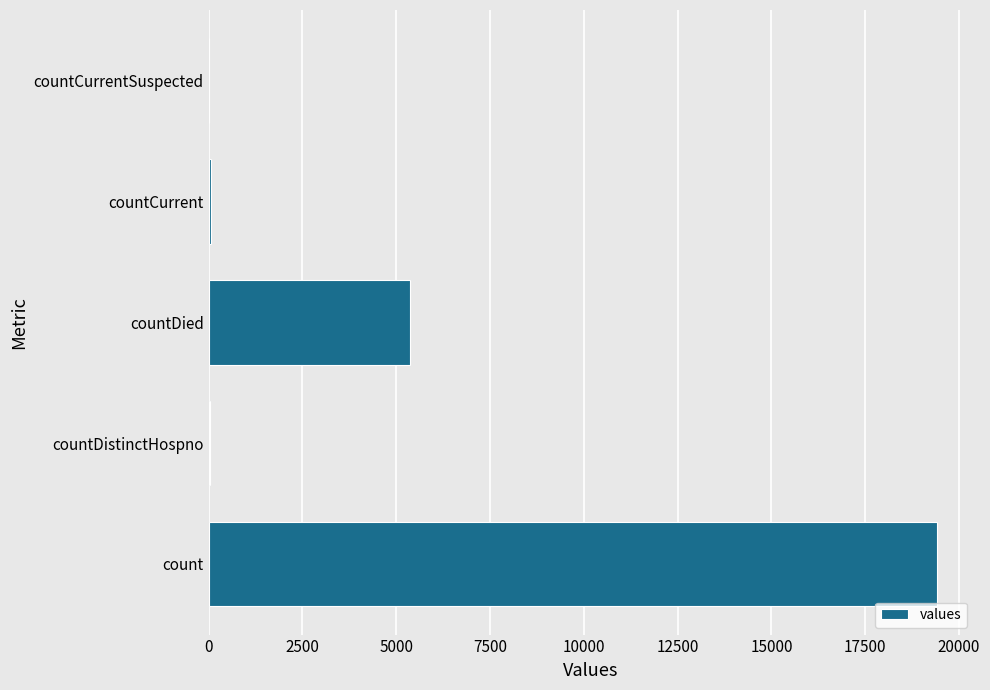

How many data points does each series have?

5